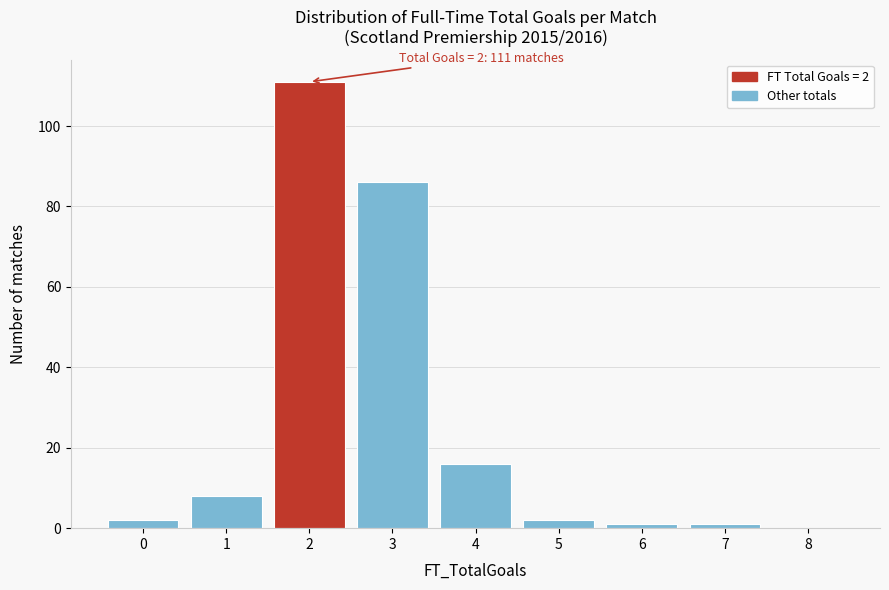

Reading left to right, what are all the values shown in this chart?

0=2	1=8	2=111	3=86	4=16	5=2	6=1	7=1	8=0